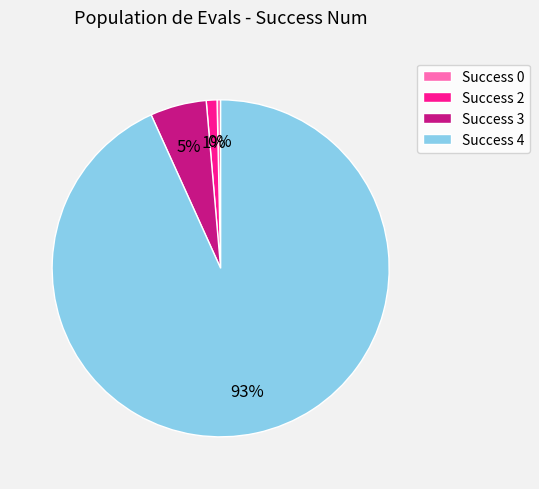

To the nearest percent, what percentage of the pie is Success 3?

5%